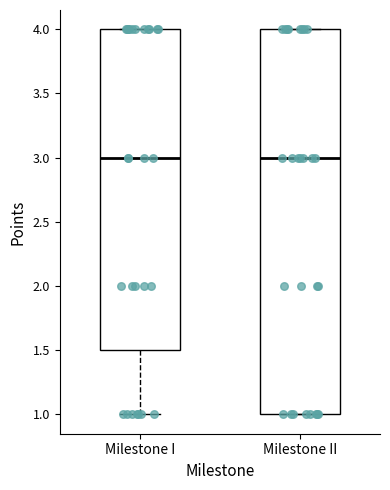

Where does the lower whisker of the box for Milestone I end on the y-axis? The values are not printed on the chart, so give them approximately, as read against the axis.

1.0